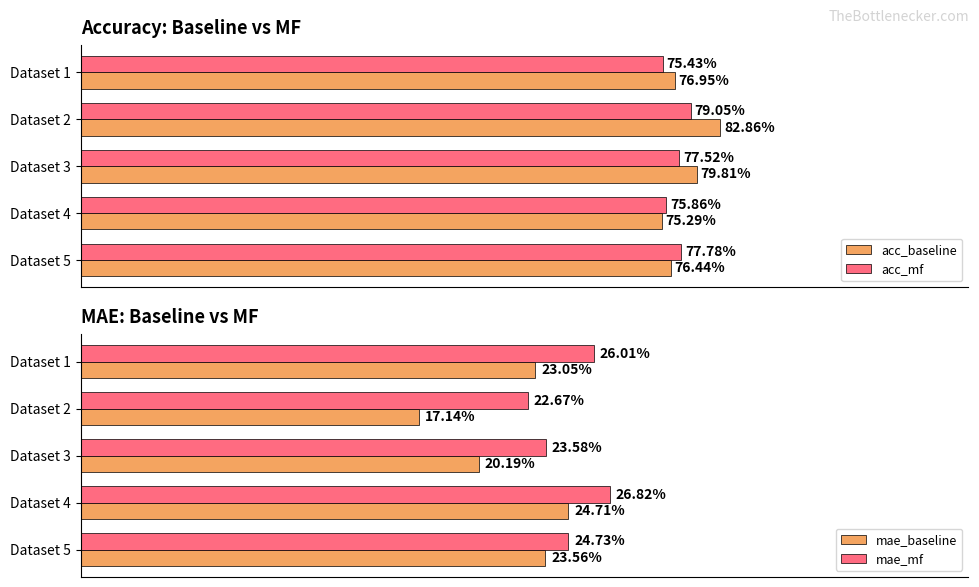

List the labels in order of acc_baseline value, largest first.

1, 2, 0, 4, 3